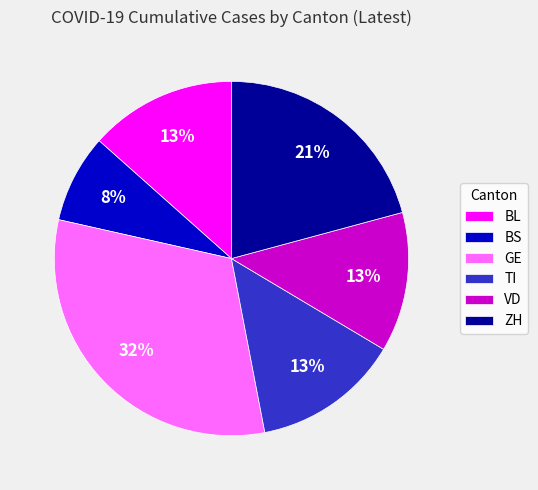

Which has a higher value, VD or ZH?

ZH